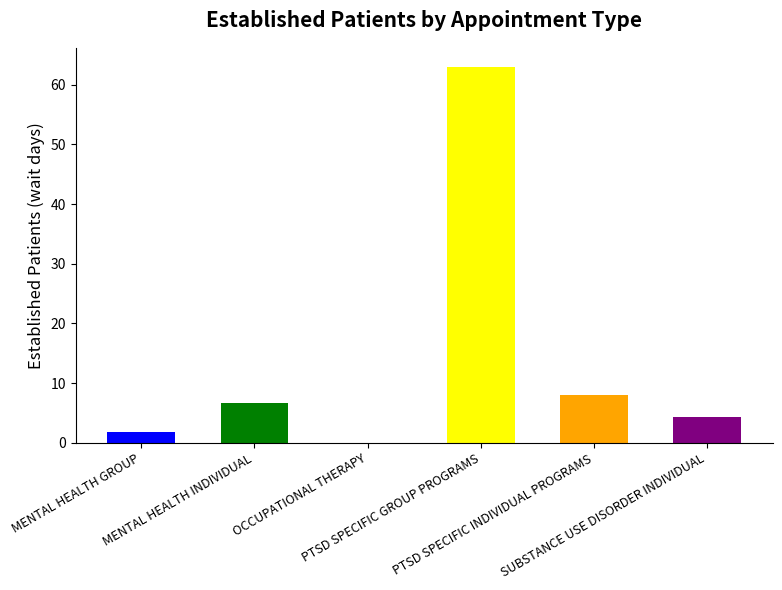

What is the label of the 6th bar from the right?

MENTAL HEALTH GROUP